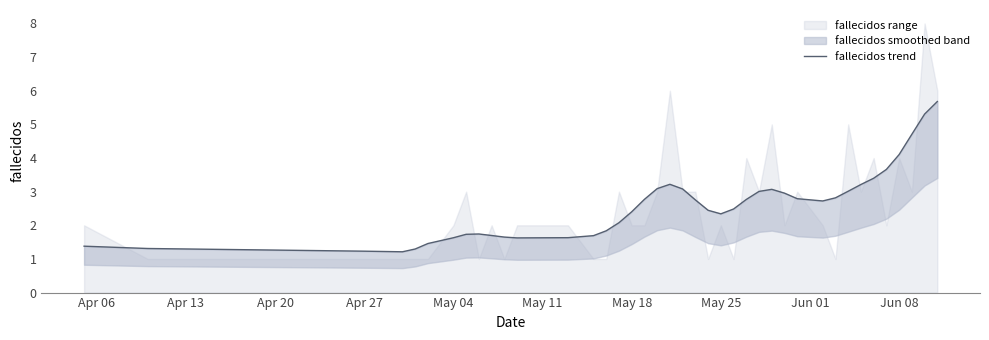

Reading right to left, what are all the values shown in this chart?

5.7	5.3	4.7	4.1	3.7	3.4	3.2	3.0	2.8	2.7	2.8	3.0	3.1	3.0	2.8	2.5	2.3	2.4	2.8	3.1	3.2	3.1	2.8	2.4	2.1	1.8	1.7	1.6	1.6	1.6	1.7	1.7	1.7	1.6	1.5	1.3	1.2	1.2	1.3	1.4